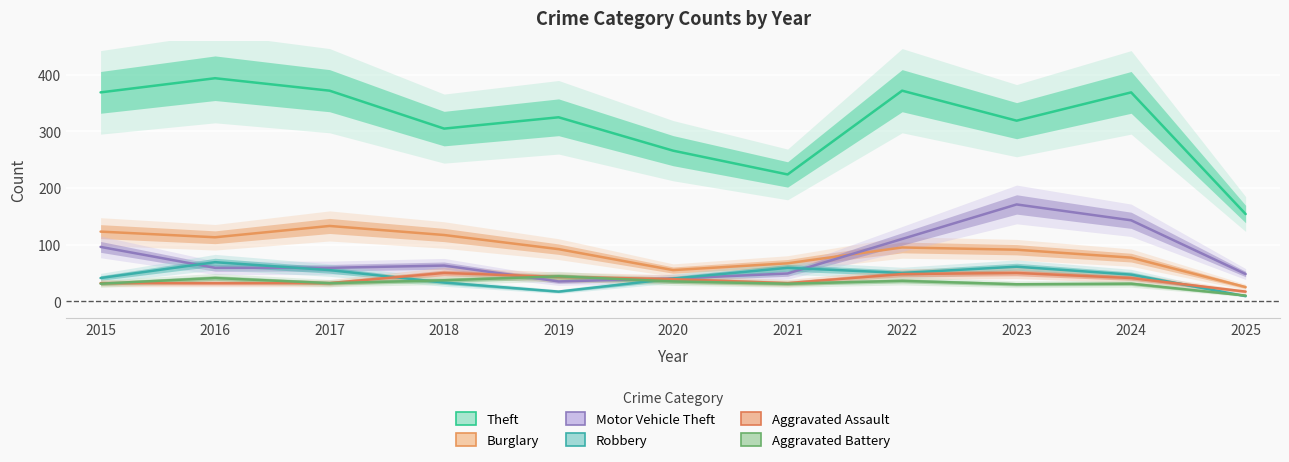

Where is Aggravated Assault nearest to the value 33?

2015